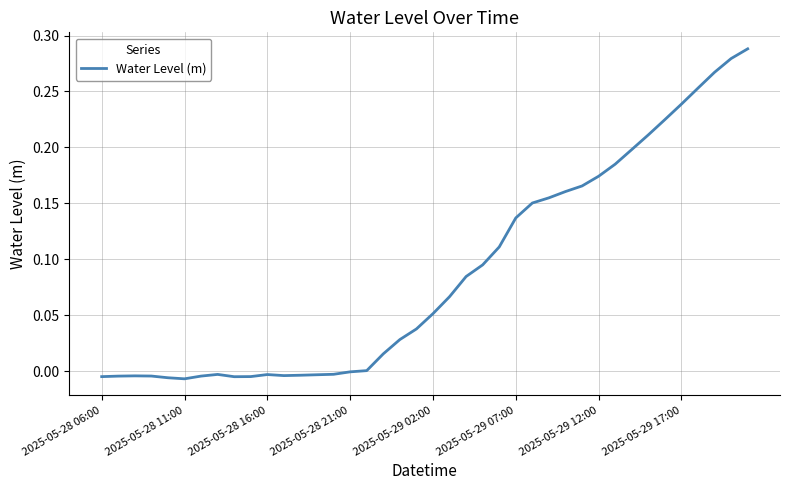

Is this an area chart (filled region under the line)?

No